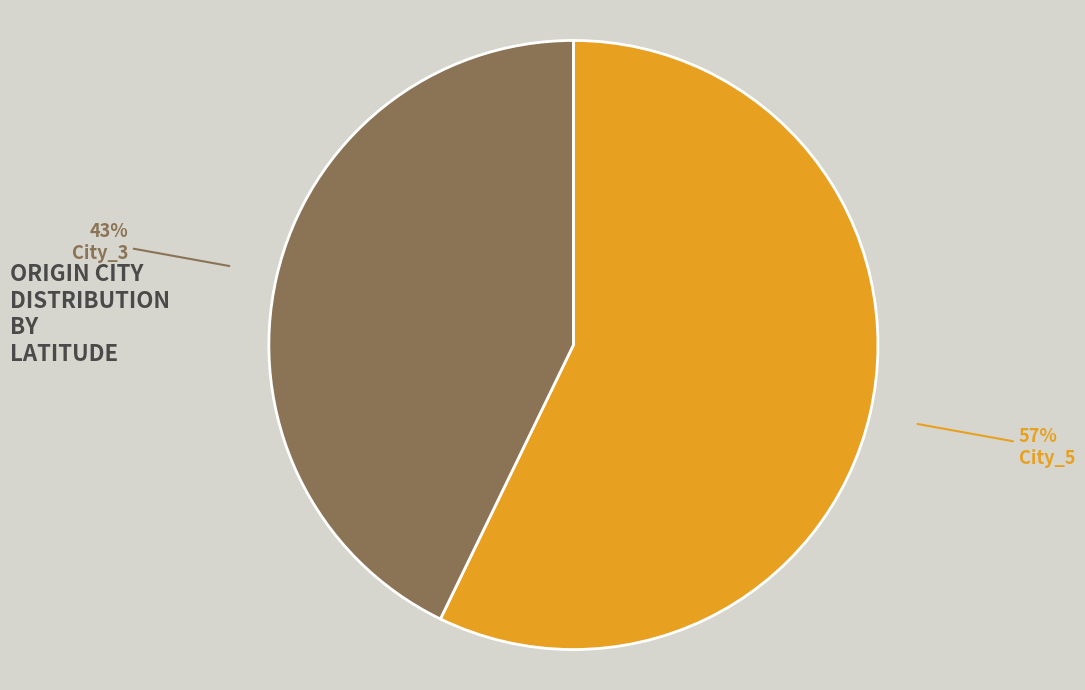

How many segments does this pie chart have?

2